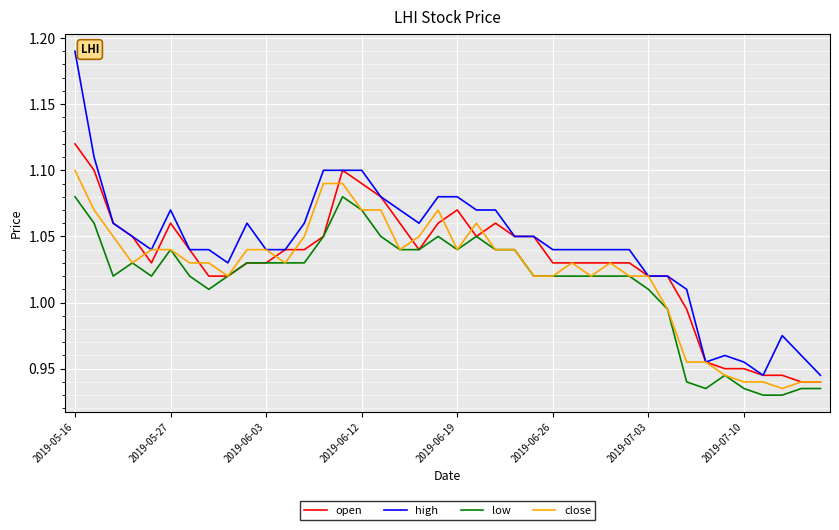

True or false: open and close intersect in this chart.

True